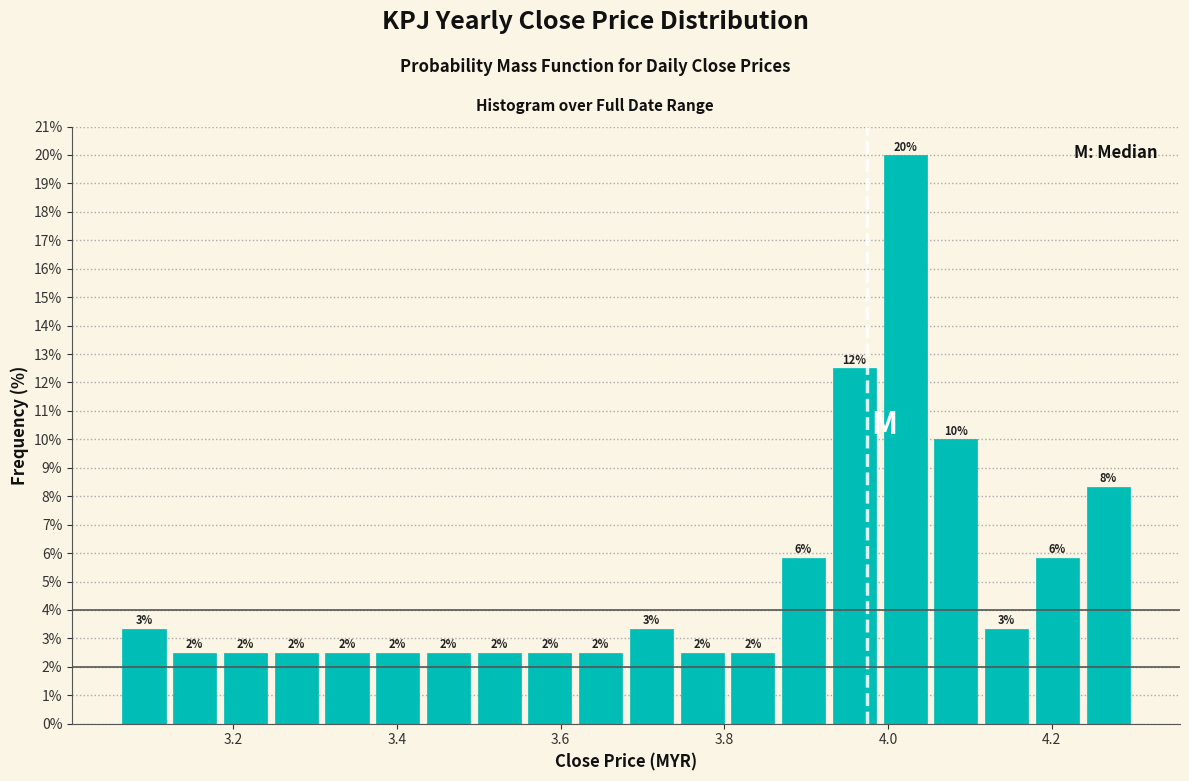

Around what value on the x-axis is the tallest bar? Give the approximate position of its centre, as read against the axis.

4.02